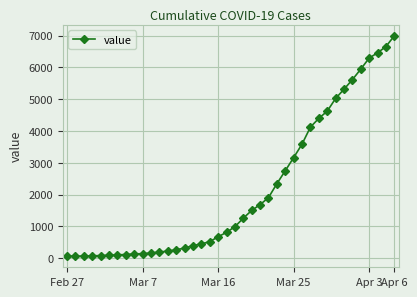

What is the maximum value shown in the chart?

6995